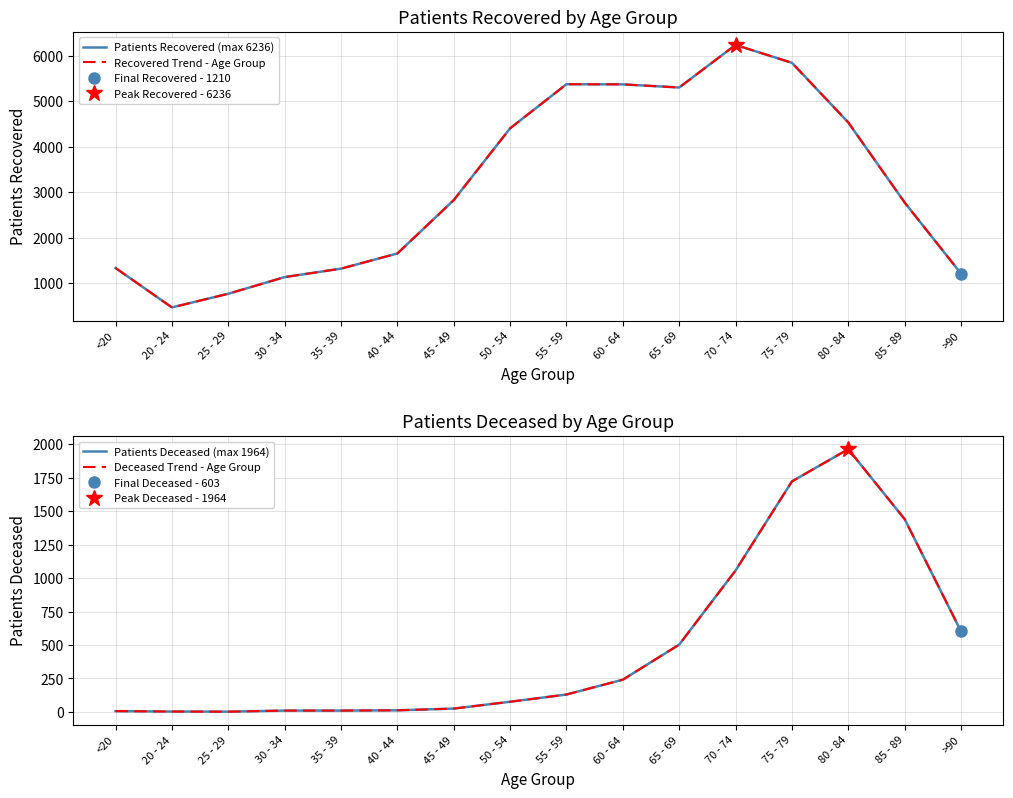

What is the label of the 2nd point from the right?

85 - 89